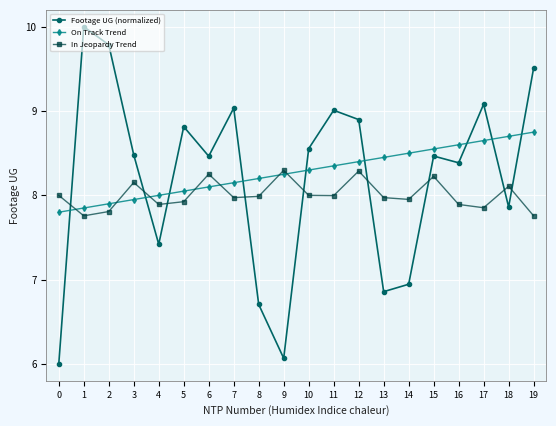

Which series changed the most between 6 and 16?

On Track Trend